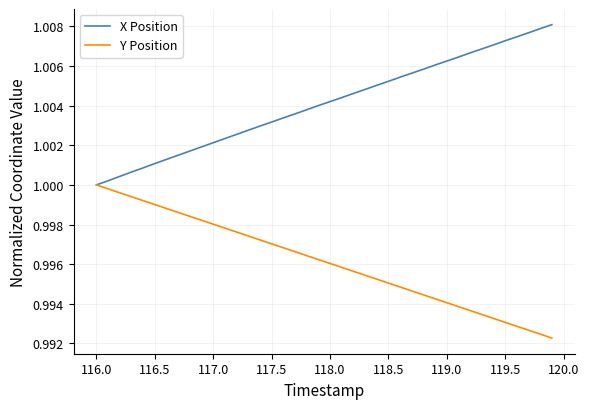

What are all the series names shown in the legend?

X Position, Y Position